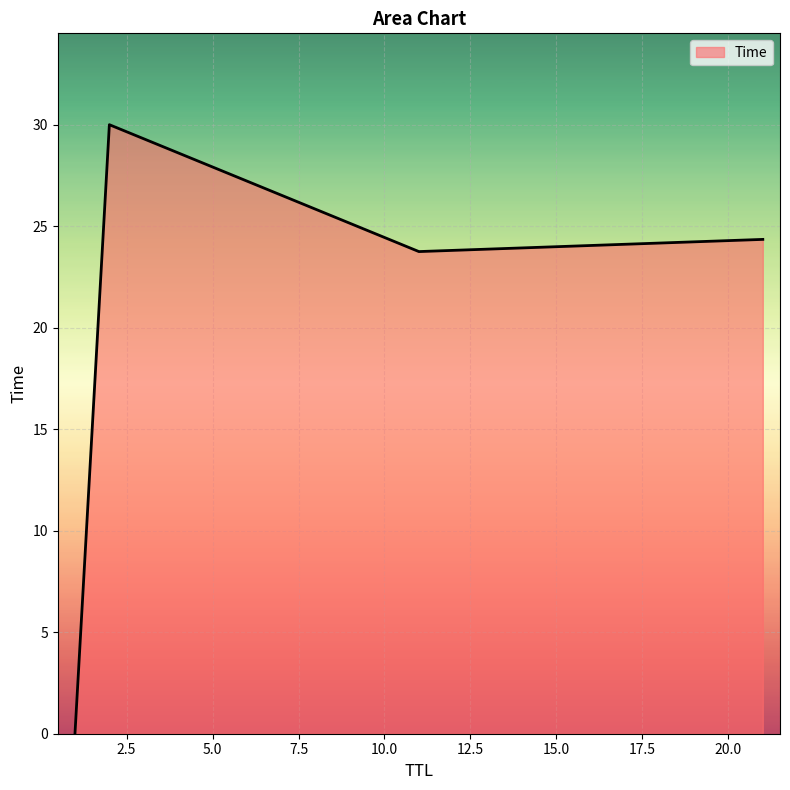

What is the sum of all values?

78.1